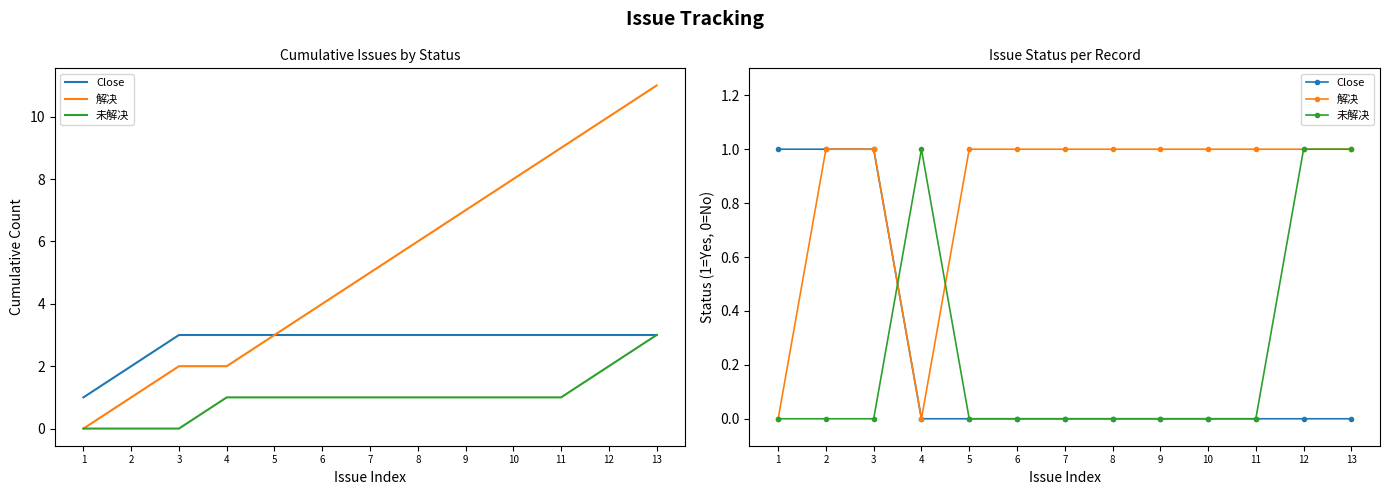

At which label is Close closest to 0?

4